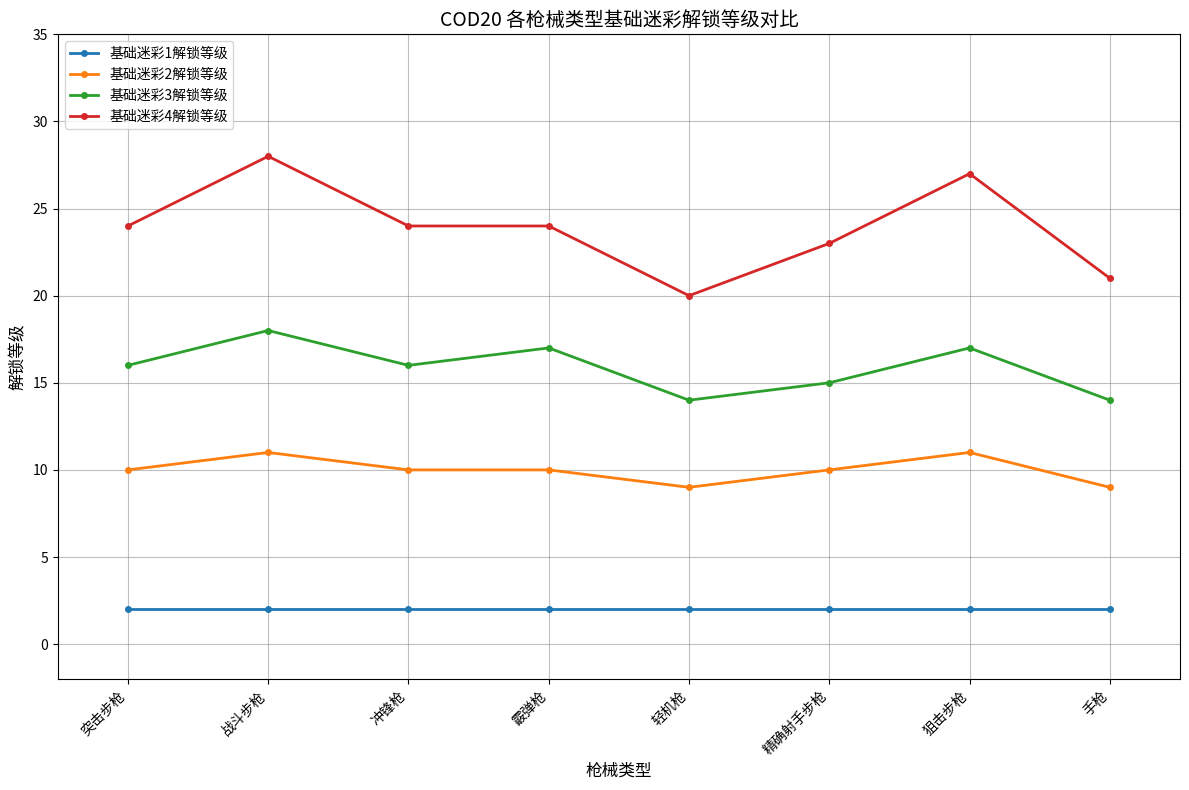

Rank the series by their average value, from highest to lowest.

基础迷彩4解锁等级, 基础迷彩3解锁等级, 基础迷彩2解锁等级, 基础迷彩1解锁等级